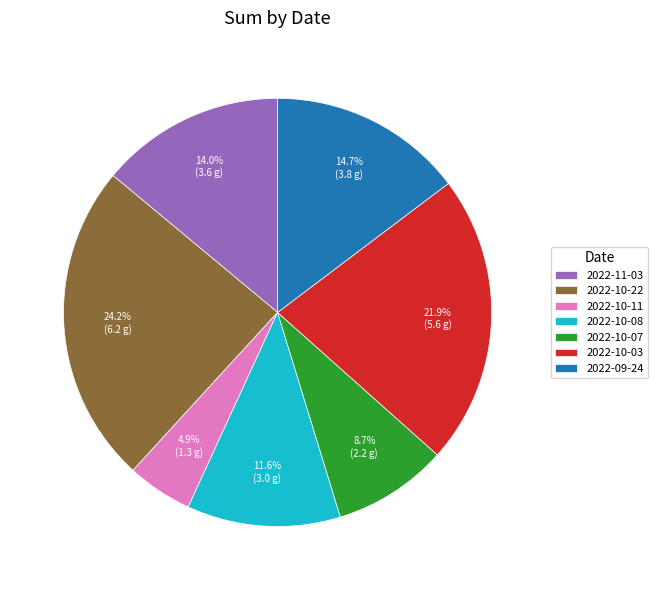

How much of the chart is everything except 2022-10-11?

95.1%